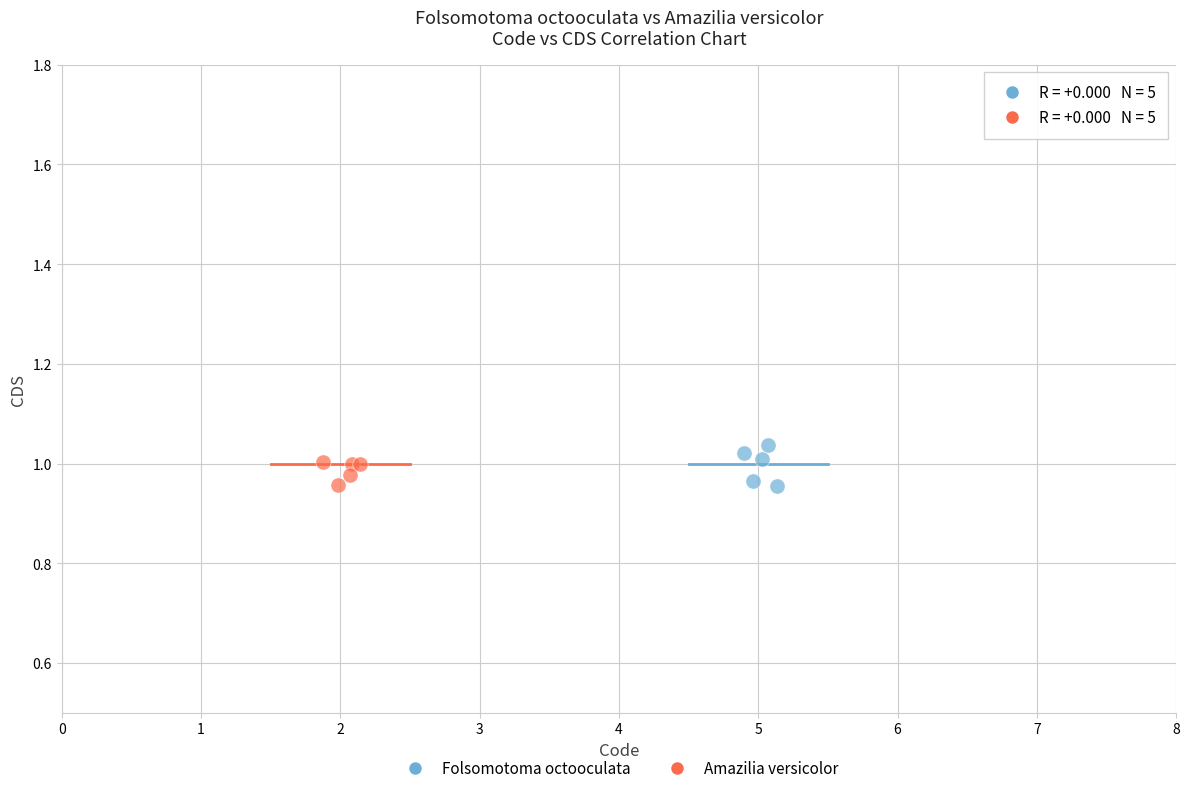

What are all the series names shown in the legend?

Folsomotoma octooculata, Amazilia versicolor